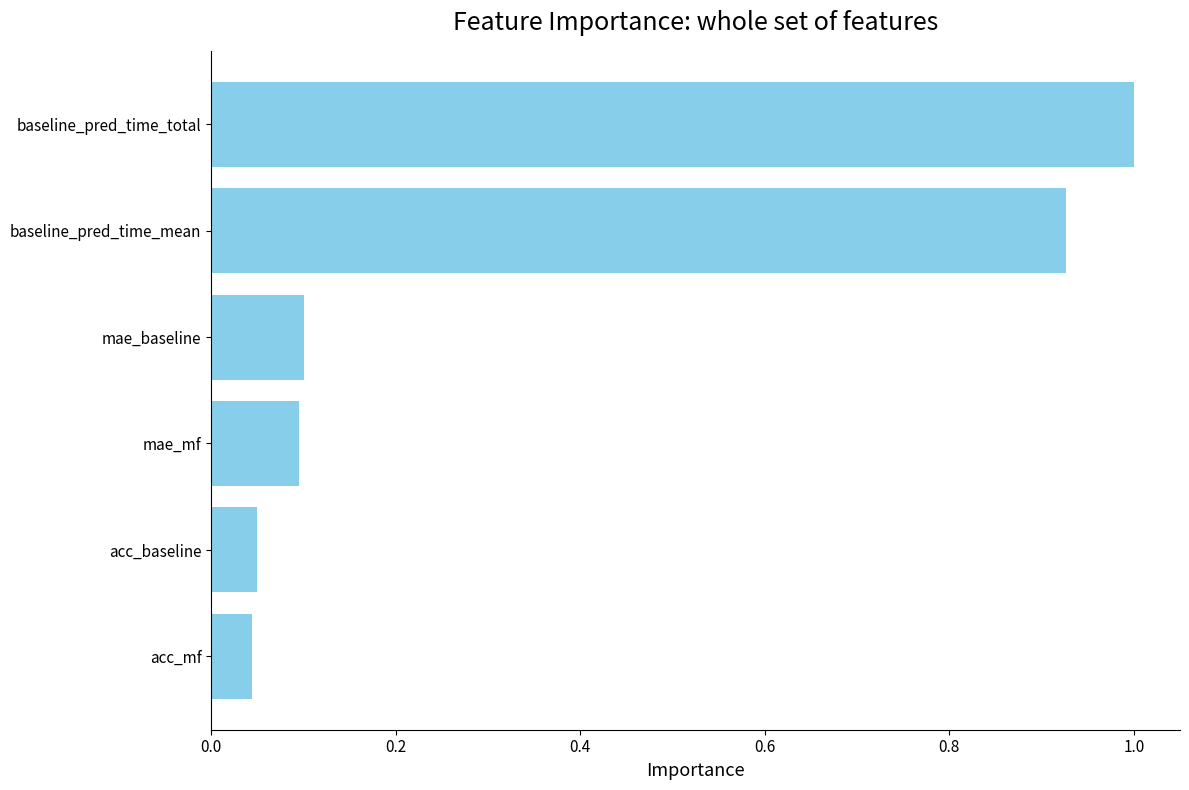

What is the greatest value displayed?

1.0